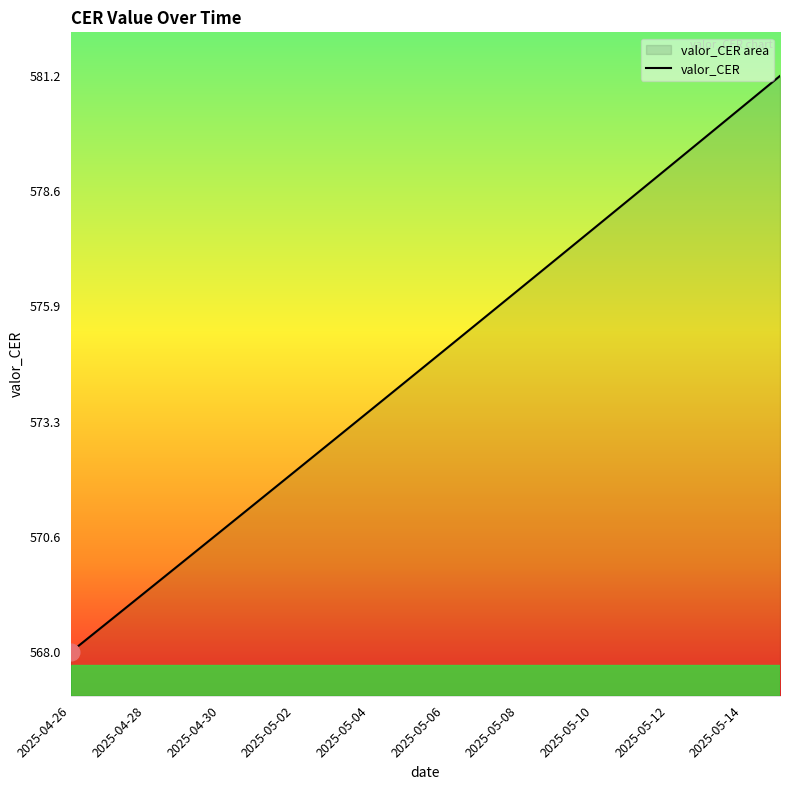

What is the sum of all values?

11491.3